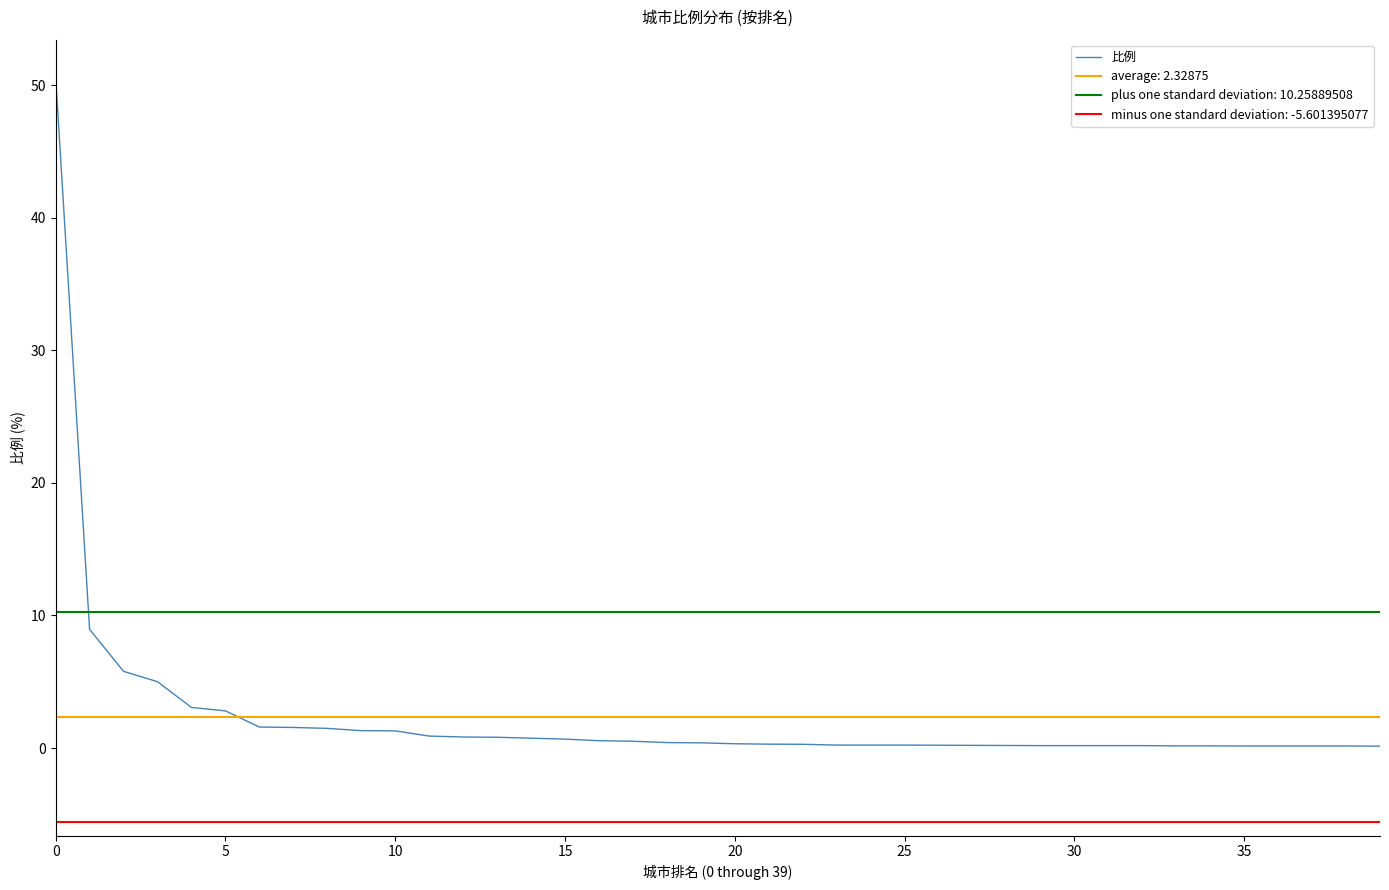

The value at 40 is 0.4. True or false?

False